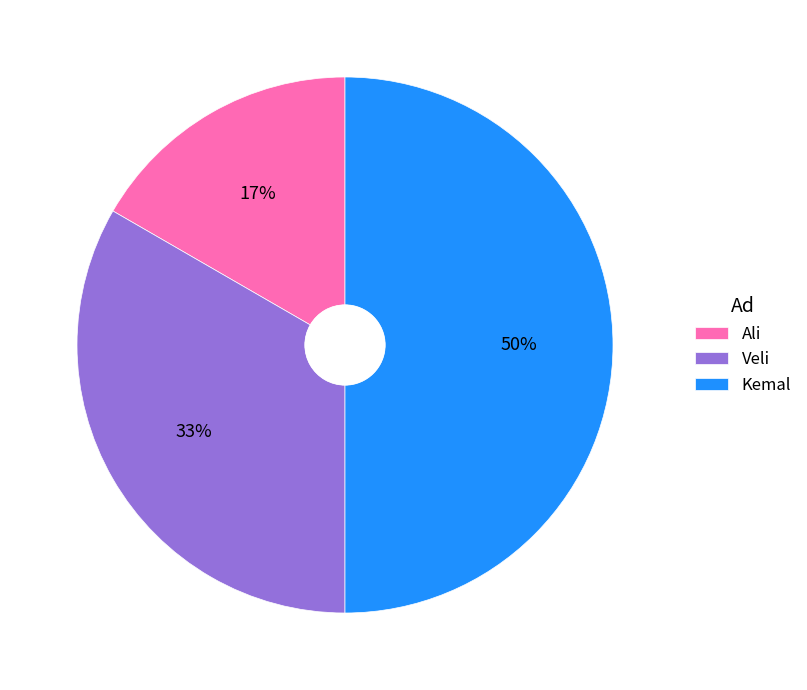

How many slices are in this pie chart?

3